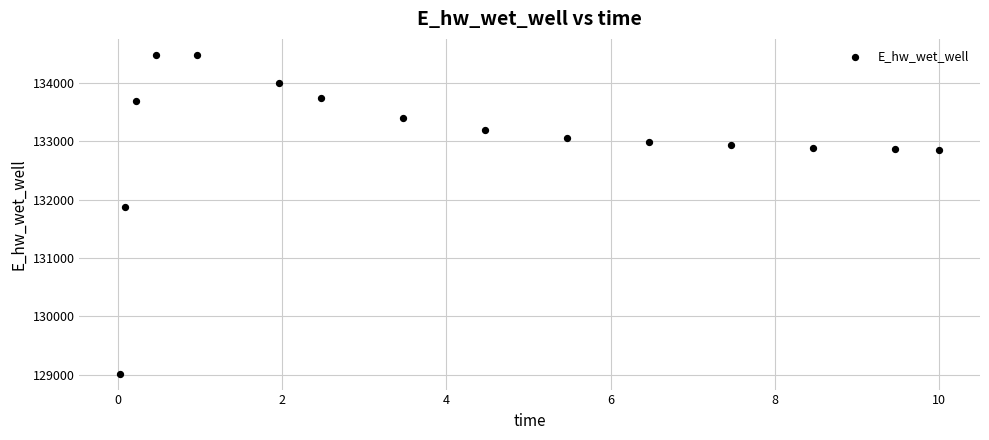

What is the range of Y values (max minus min)?

5466.2